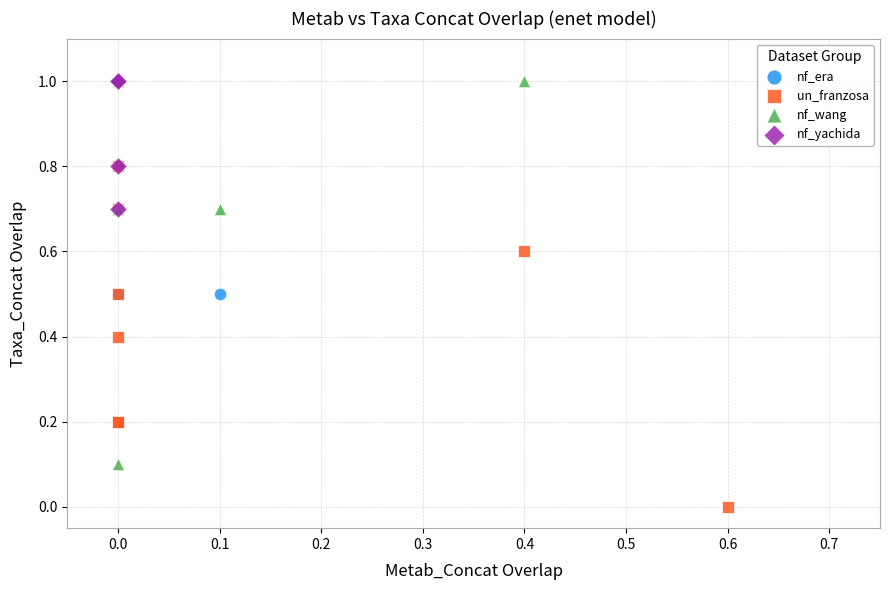

Which series has the largest Y range (max minus min)?

nf_wang